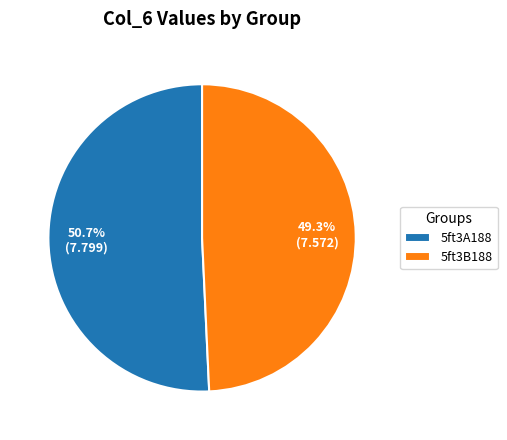

Does any single category account for the majority?

Yes